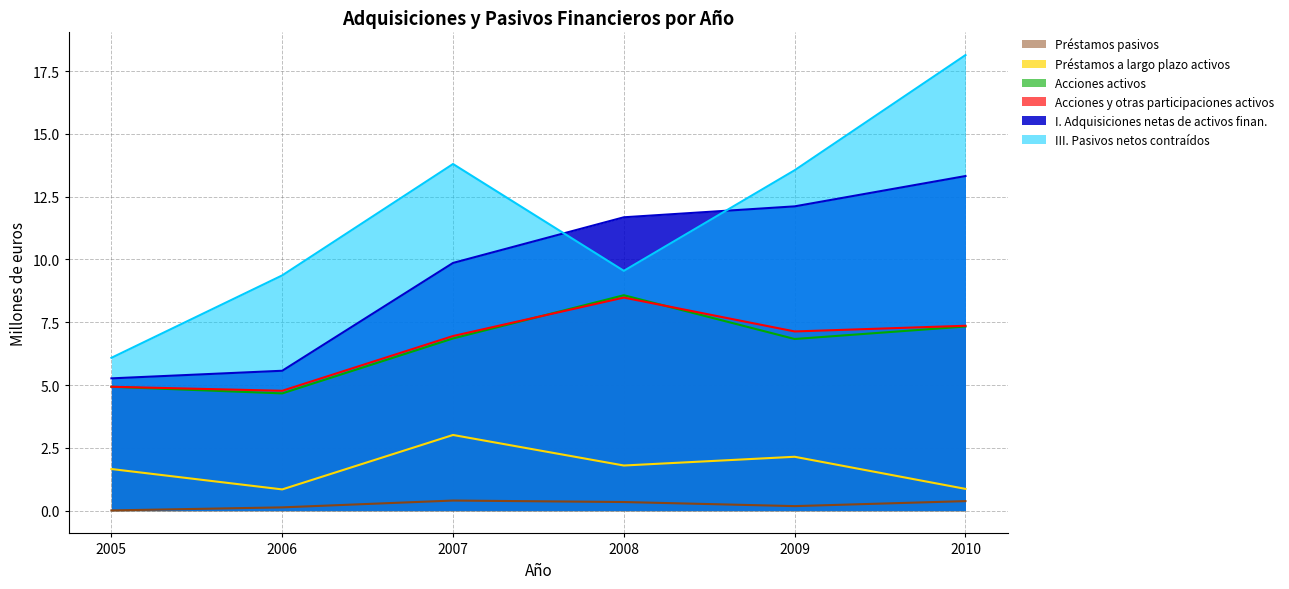

What is the sum of all Préstamos a largo plazo activos values?

10.3